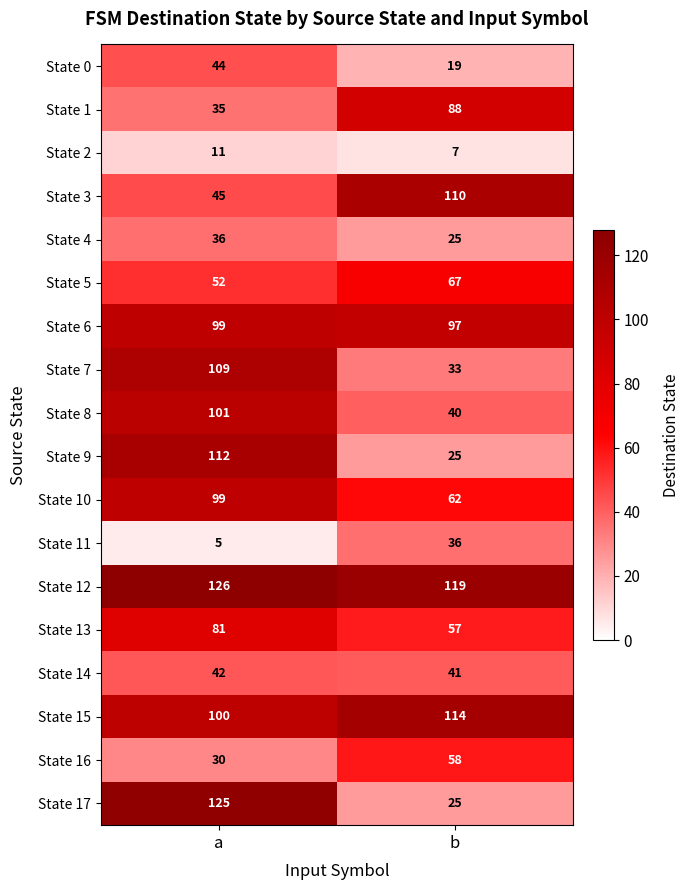

Which series changed the most between a and b?

State 17